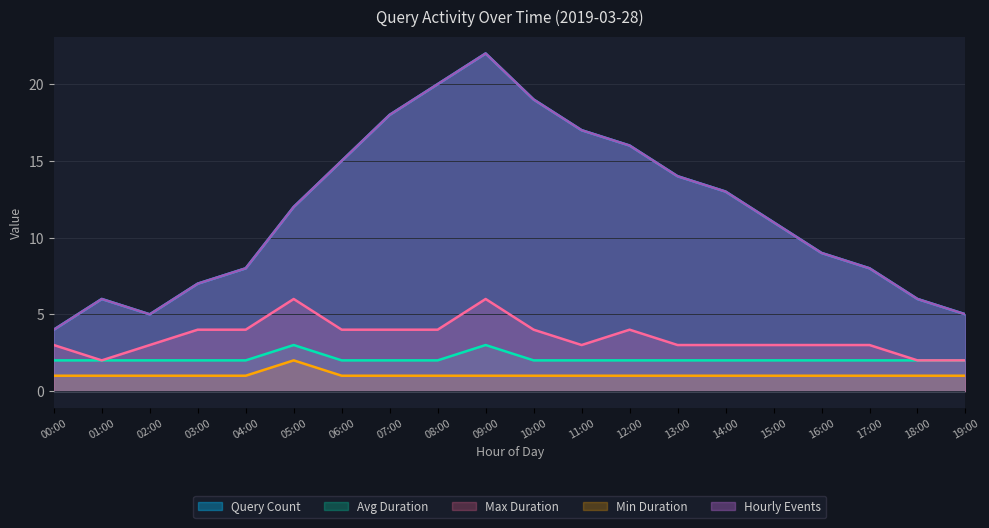

What is the lowest value of the Avg Duration series?

2